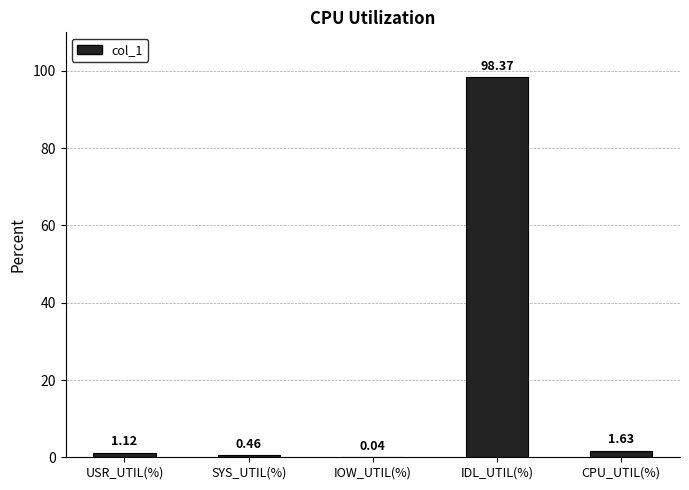

At which label does the data first exceed 1?

USR_UTIL(%)